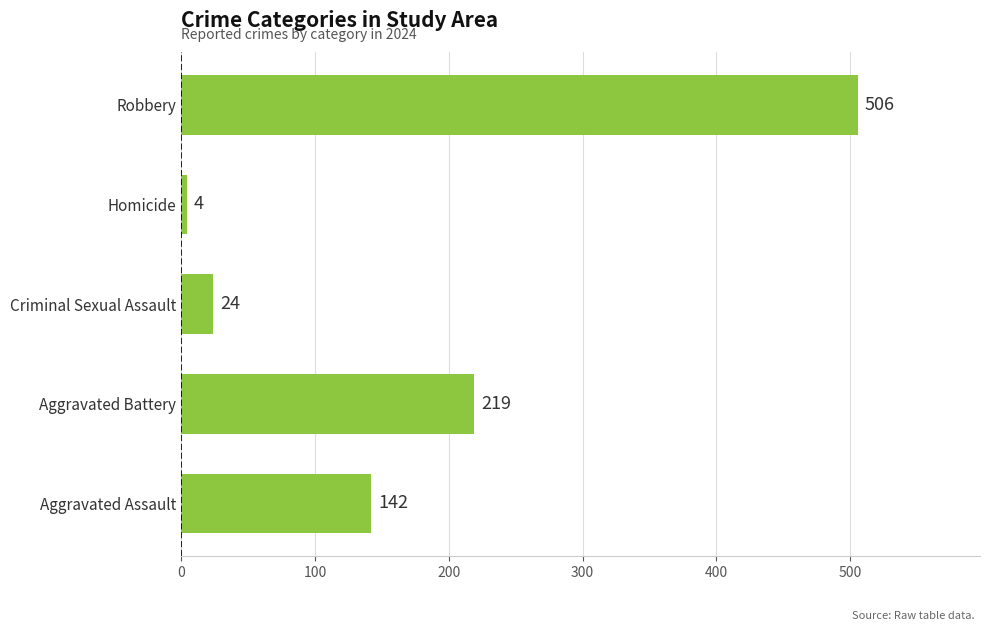

Approximately how many times larger is the value at Criminal Sexual Assault compared to Homicide?

6.0